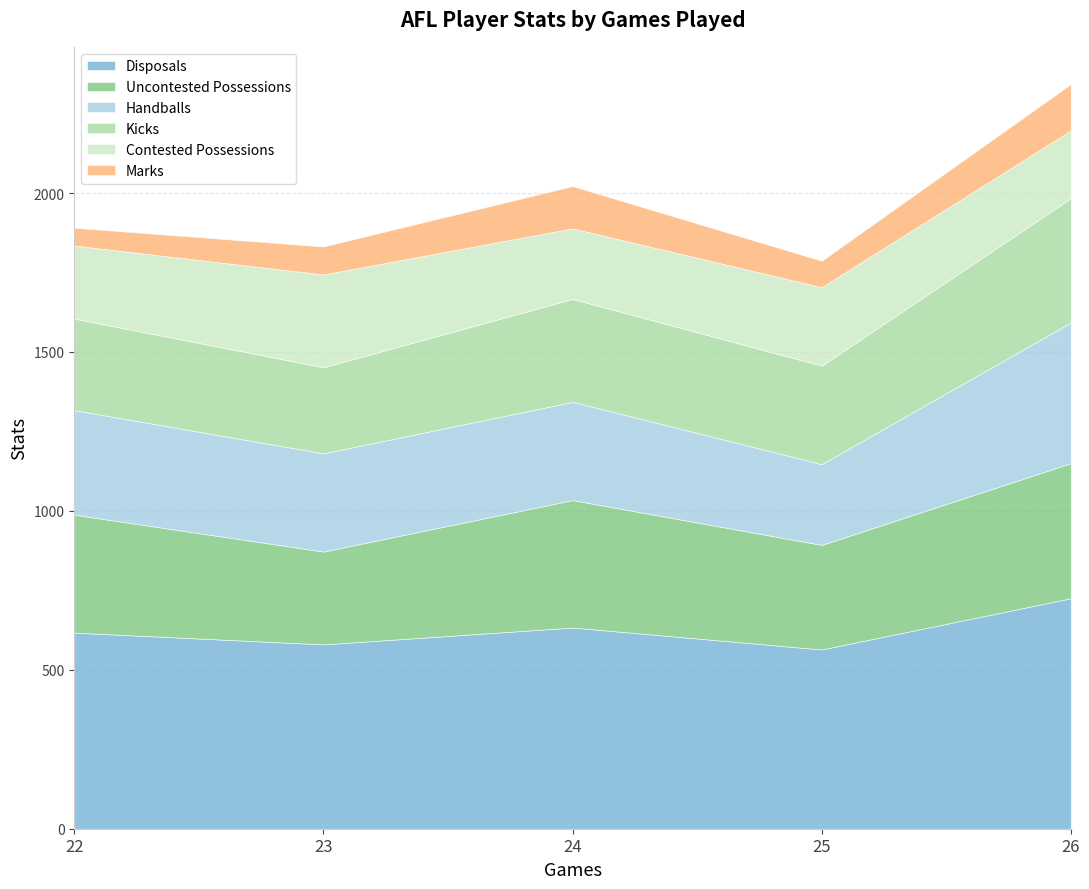

What is the total value across all series at 26?

2343